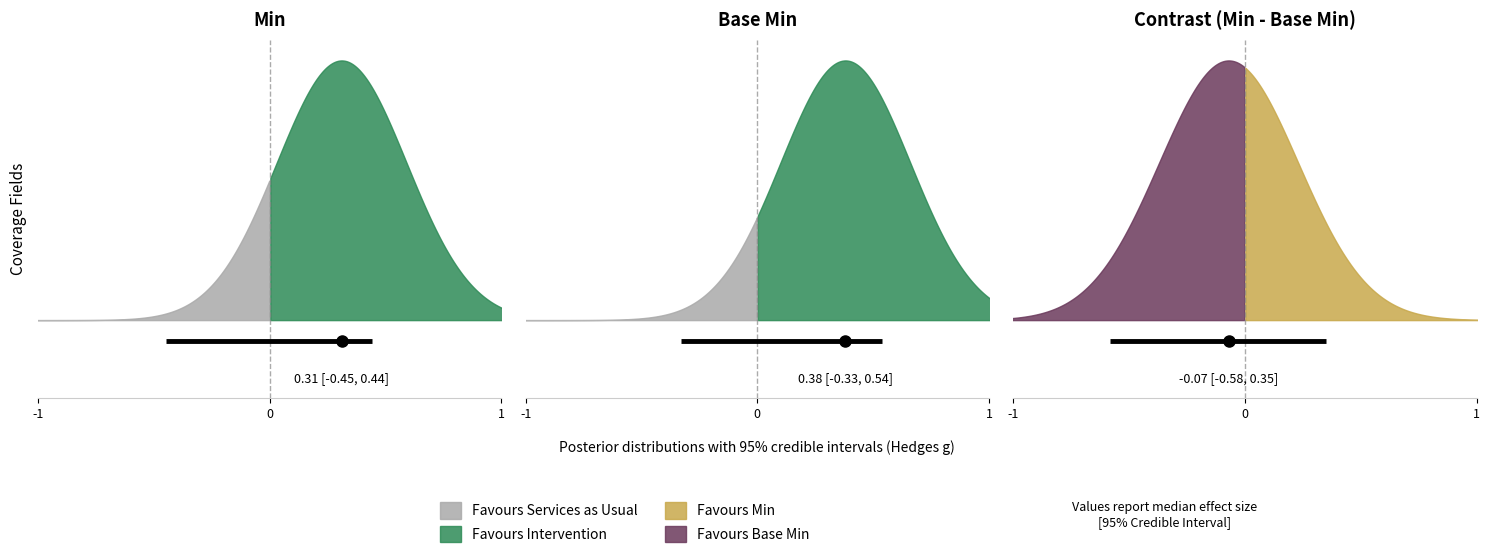

Rank the series by their maximum value, from lowest to highest.

Min, Base Min